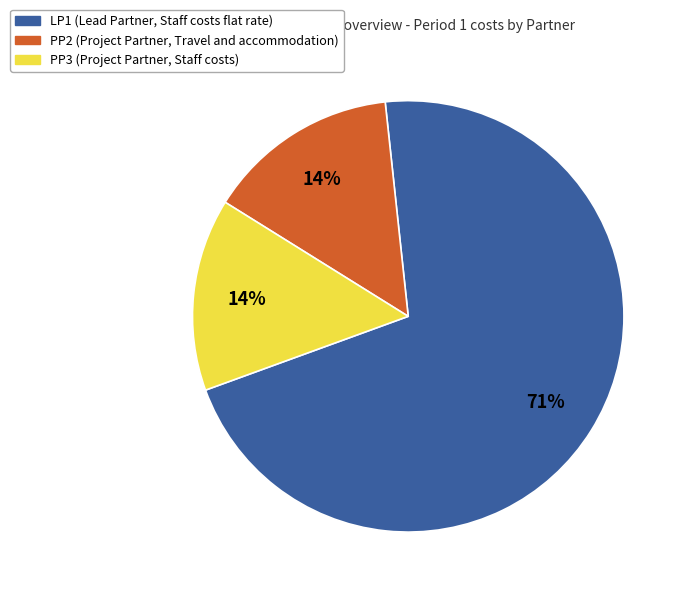

Is it true that PP3 is 8% of the pie?

False